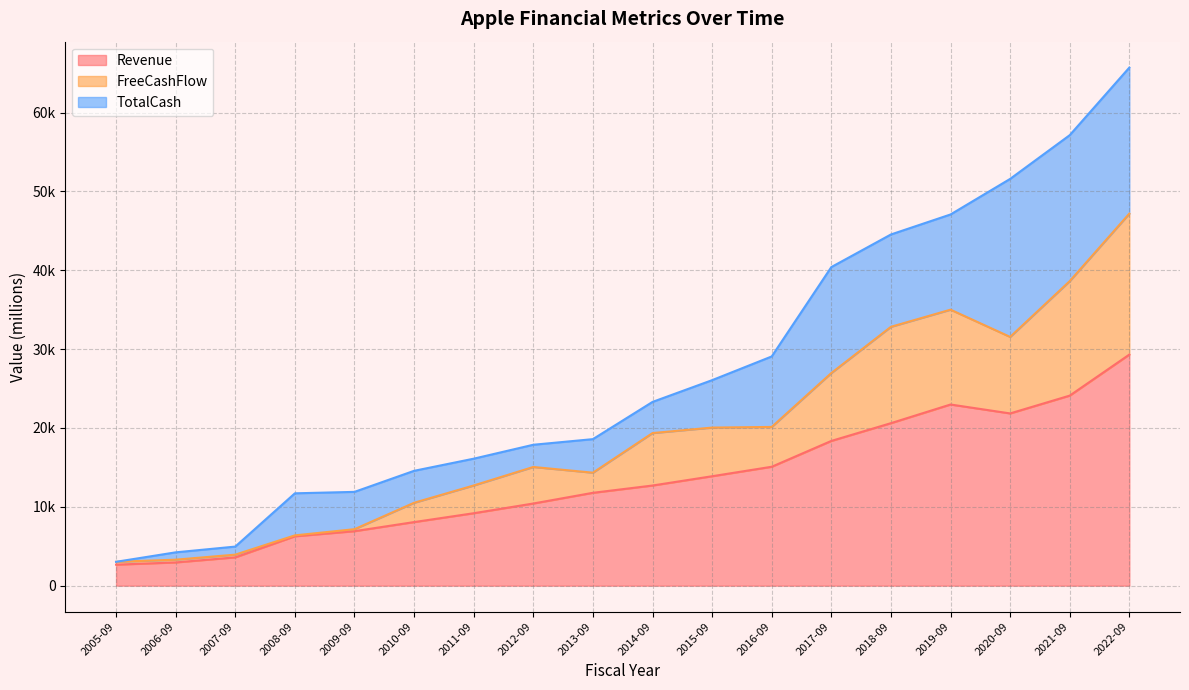

Is the value of FreeCashFlow at 2019-09 greater than the value of Revenue at 2013-09?

Yes